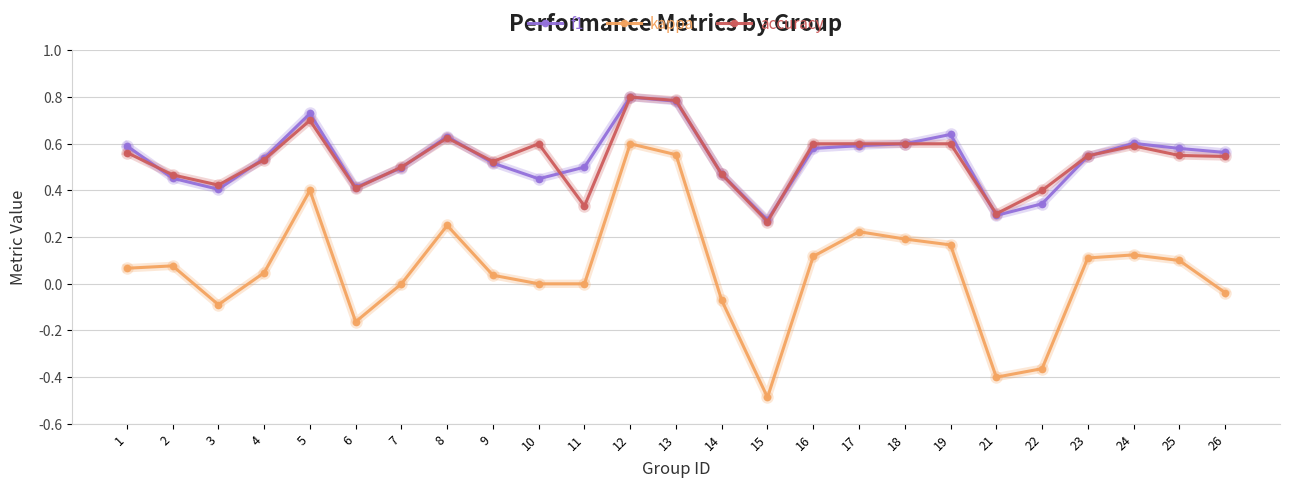

True or false: kappa has more than 1 interior local peaks.

True